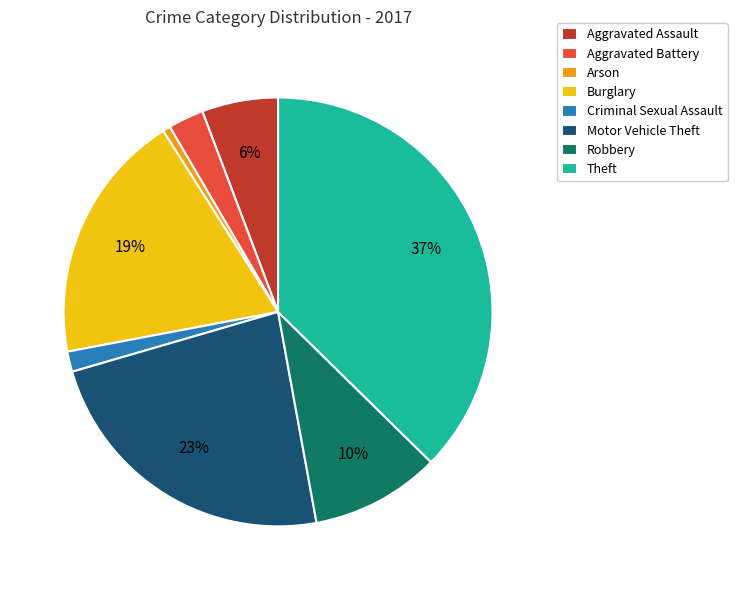

Between Robbery and Aggravated Assault, which is larger?

Robbery